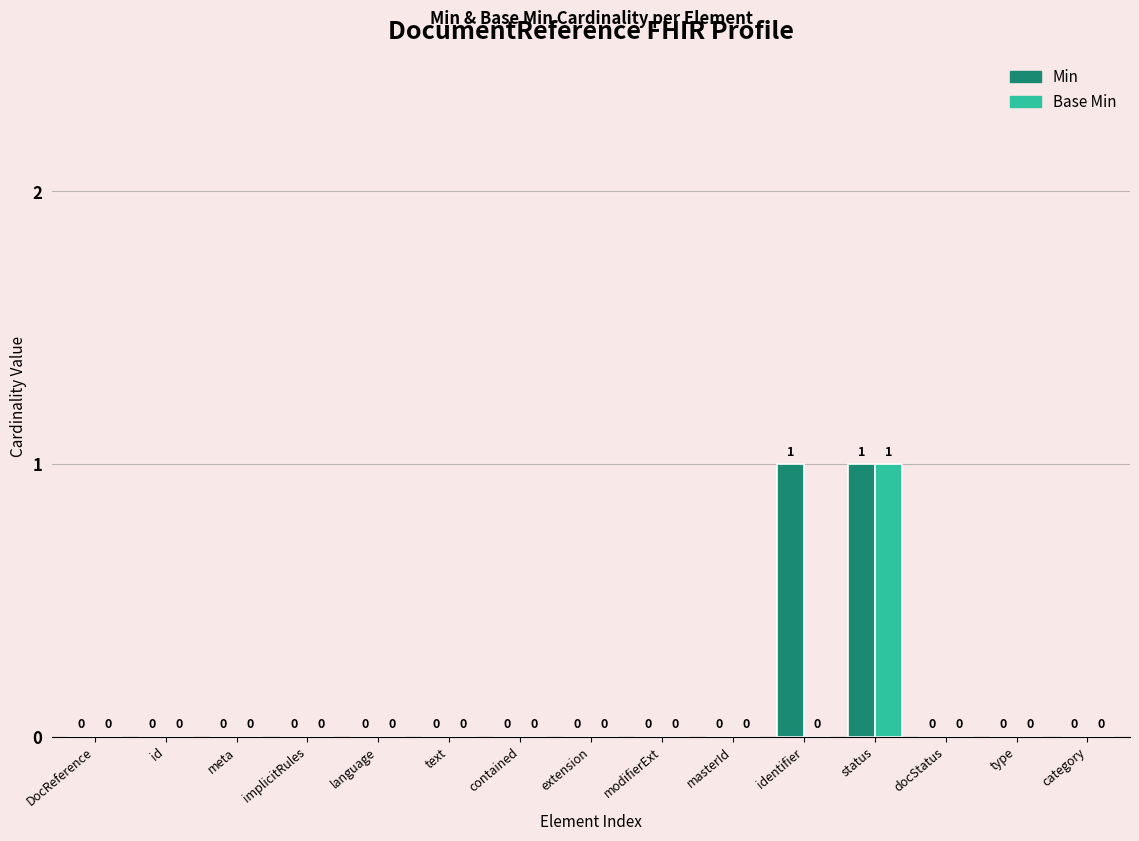

What is the sum of all Base Min values?

1